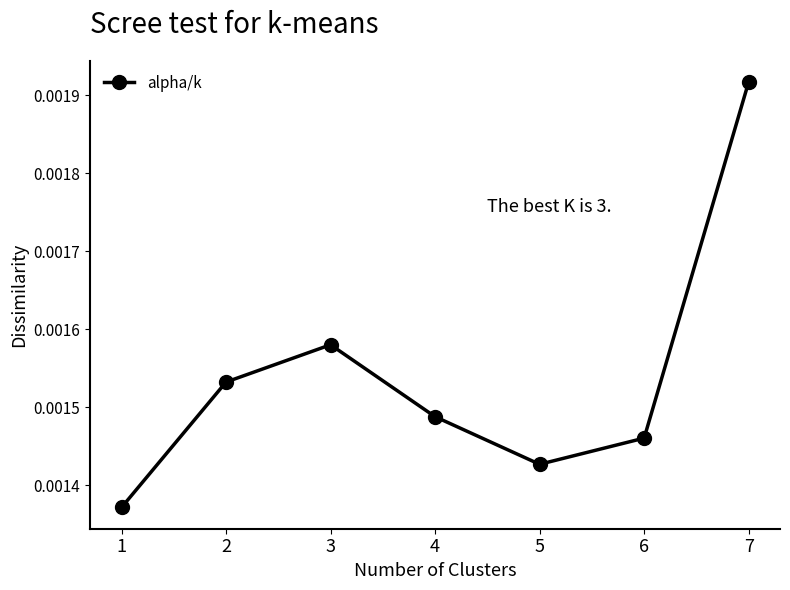

Between 4 and 7, which is larger?

7